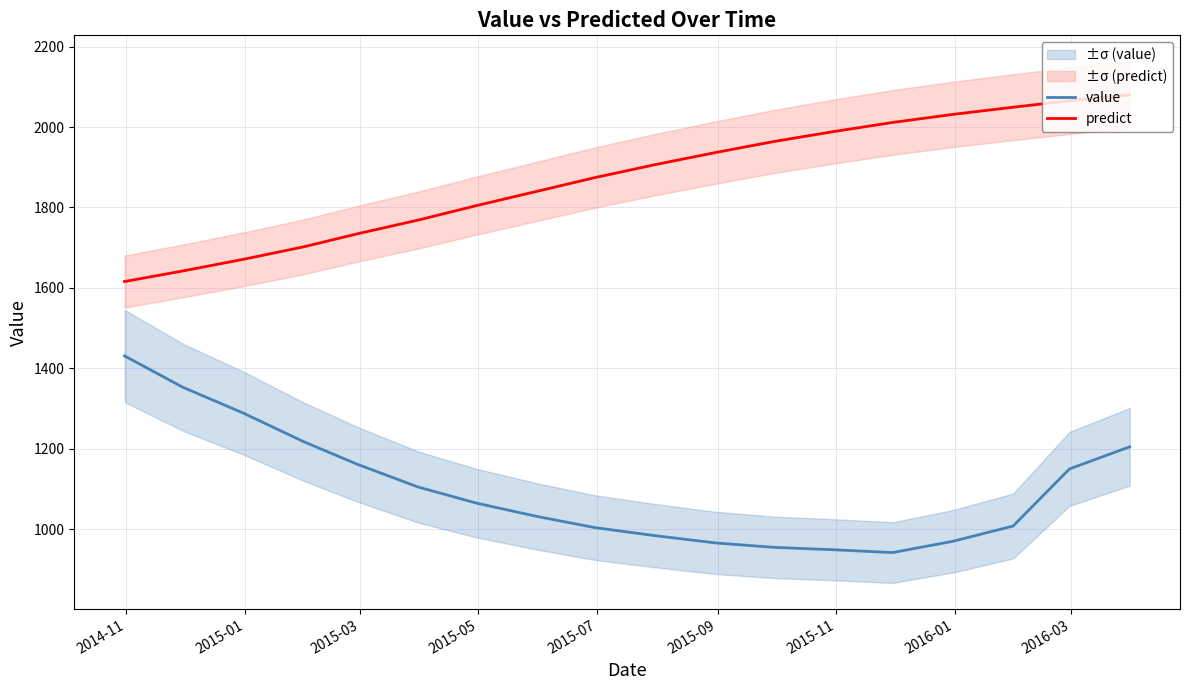

What is the sum of all value values?

19787.0